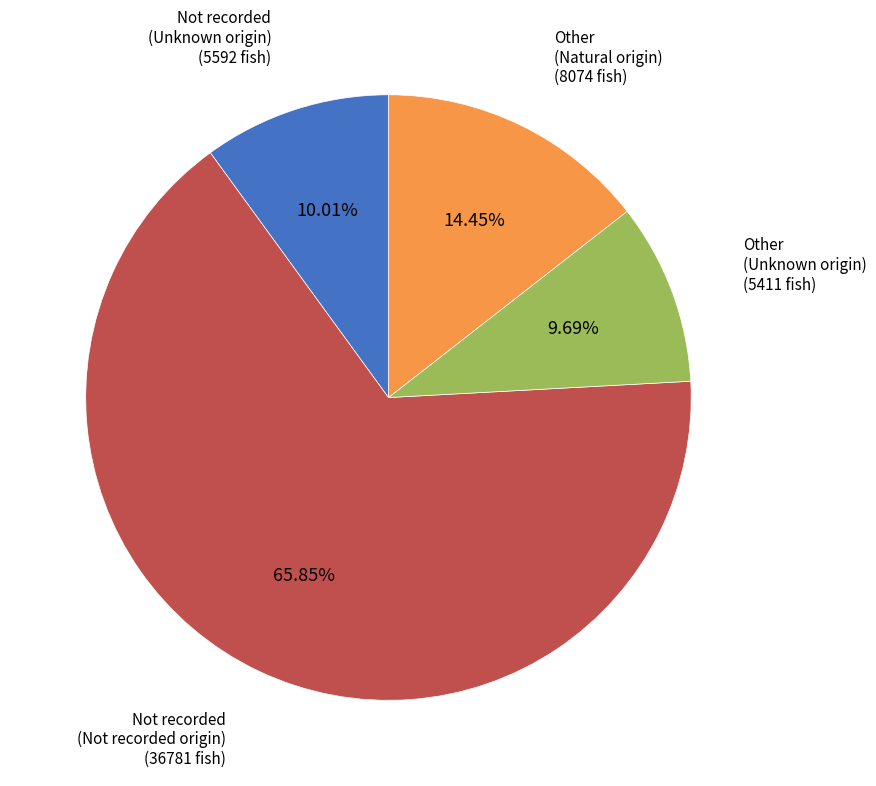

Count the number of slices in the pie.

4